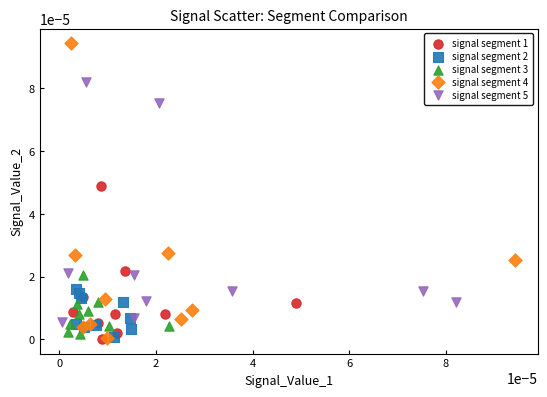

Which series has the largest Y range (max minus min)?

signal segment 4